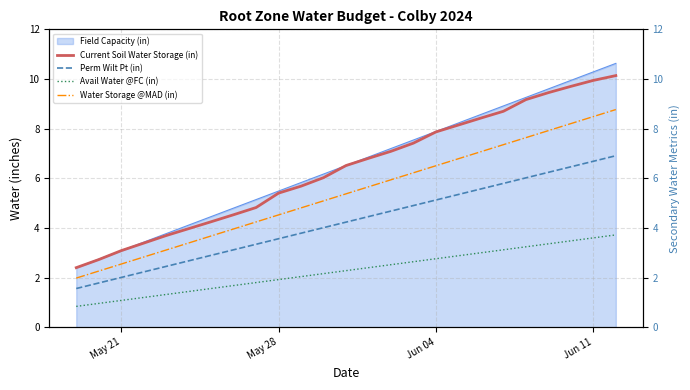

Is it true that Current Soil Water Storage (in) equals 3.1 at May 21?

True